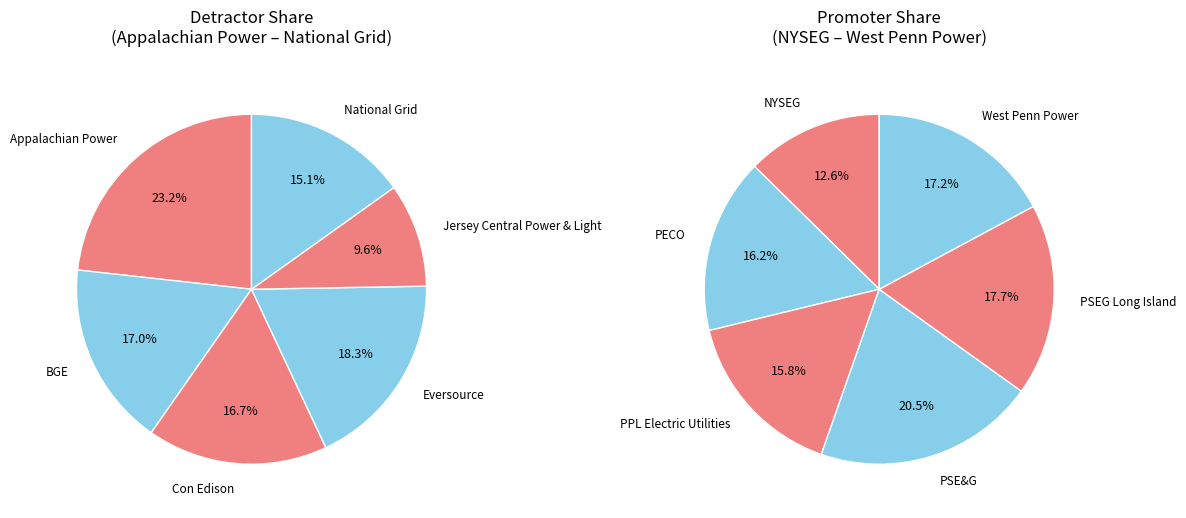

Does 4 represent more than half of the total?

No